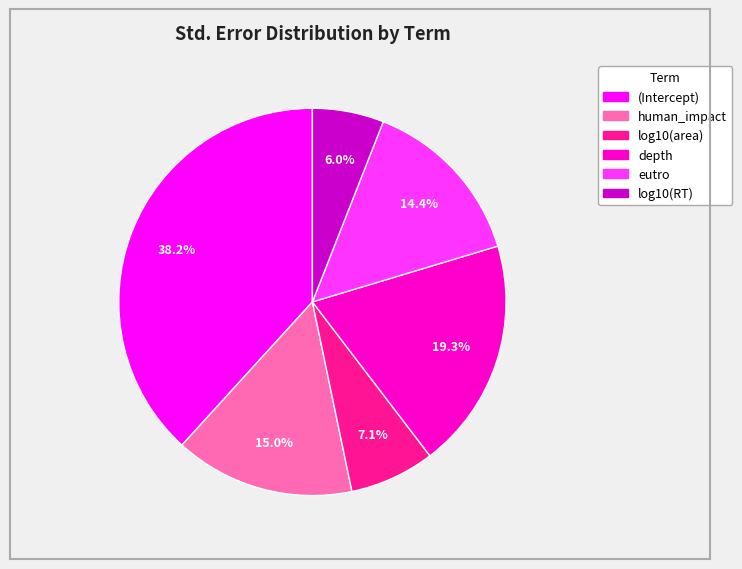

Does eutro account for over 50% of the chart?

No